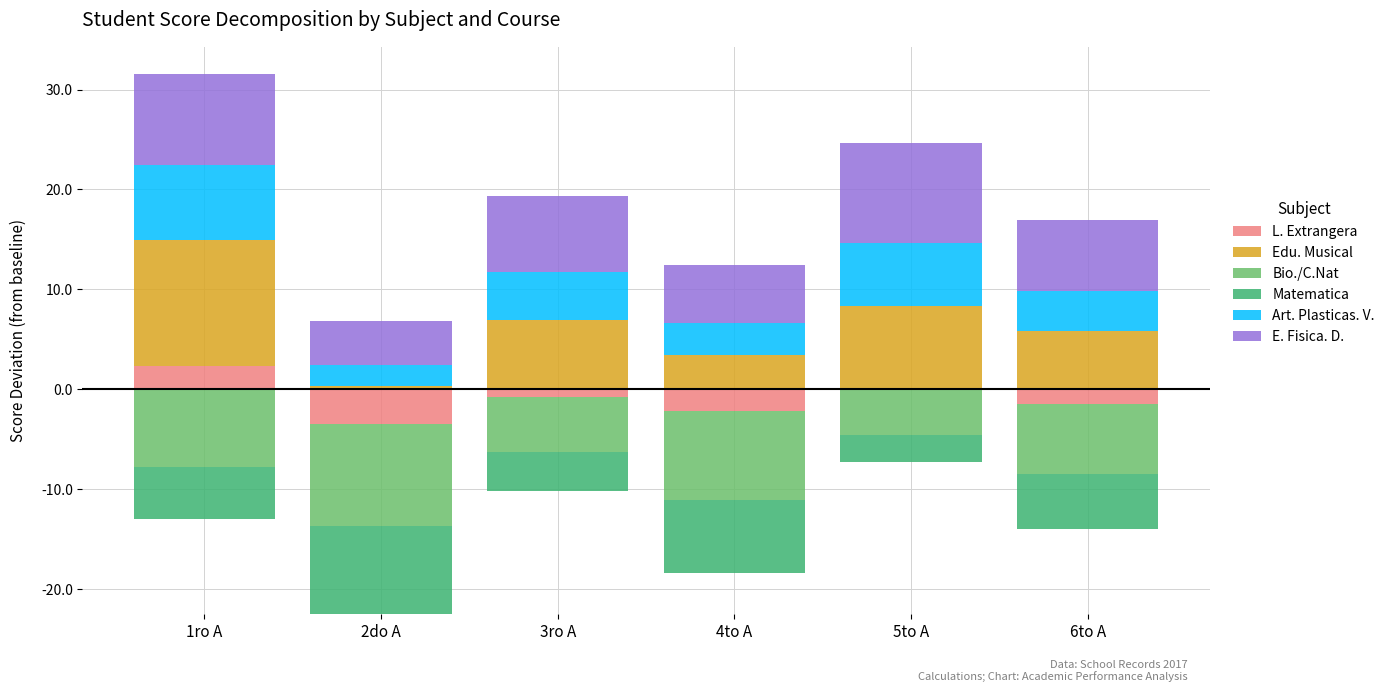

What are all the series names shown in the legend?

L. Extrangera, Edu. Musical, Bio./C.Nat, Matematica, Art. Plasticas. V., E. Fisica. D.